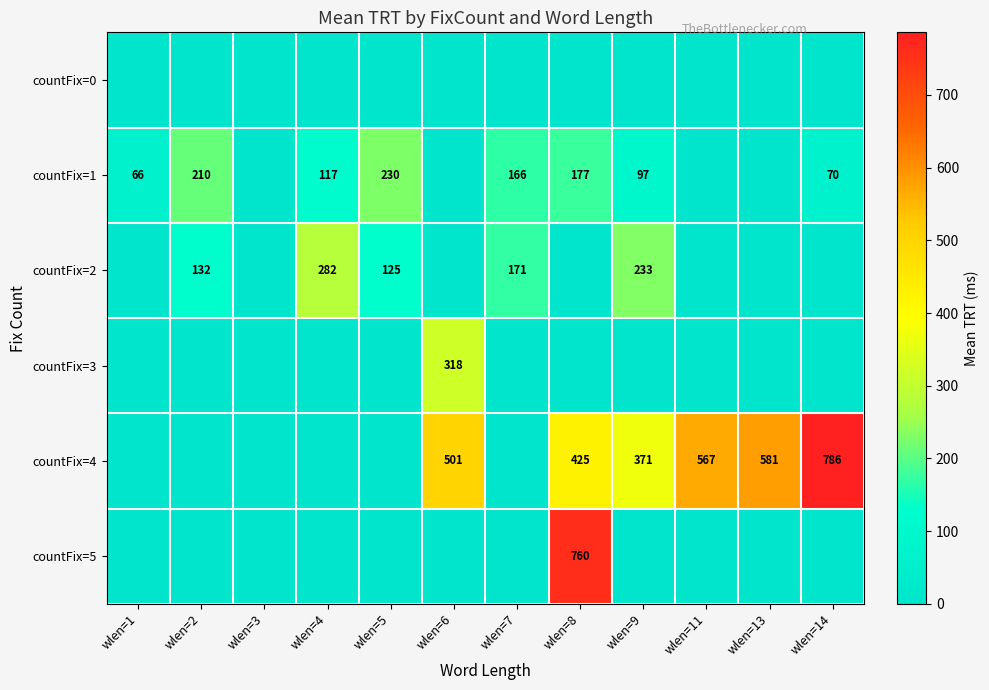

Is the value of countFix=2 at wlen=2 greater than the value of countFix=1 at wlen=4?

Yes